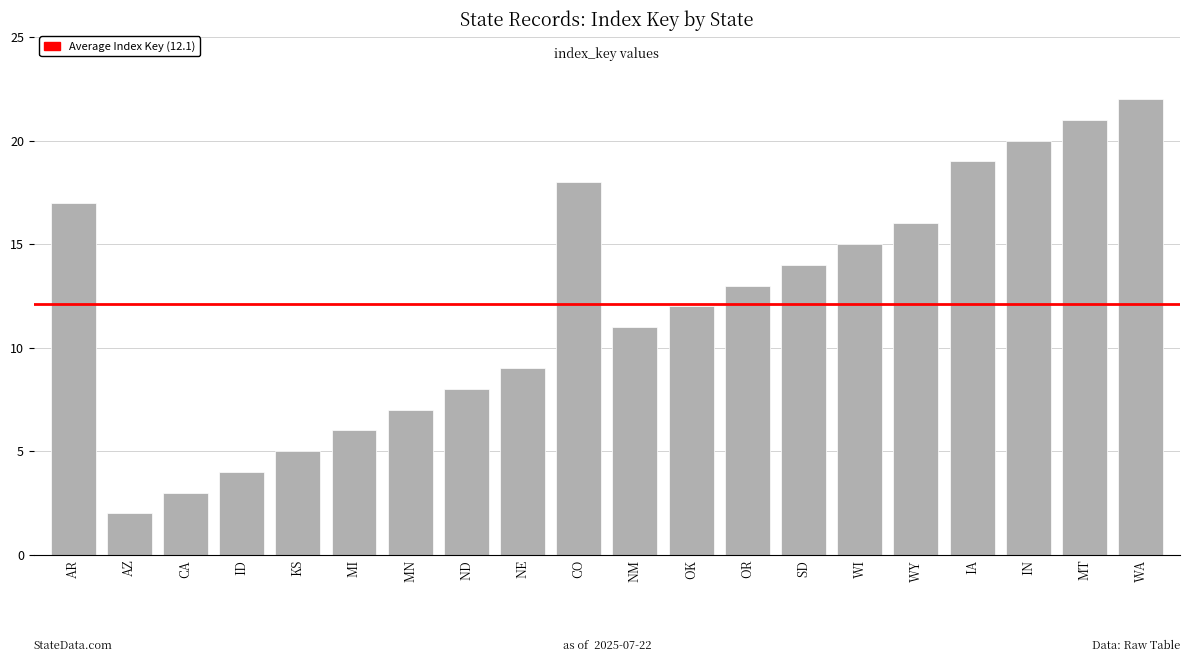

Which has a higher value, CA or WY?

WY